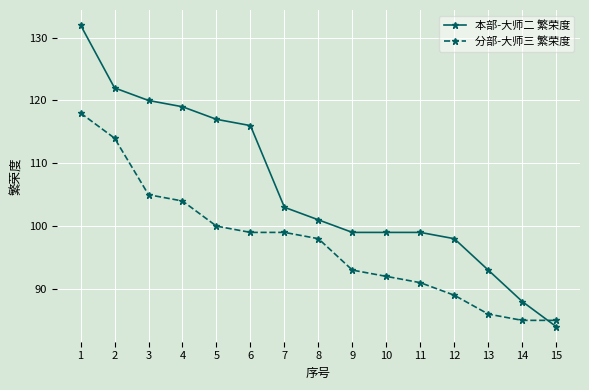

How many categories are shown in the chart?

15